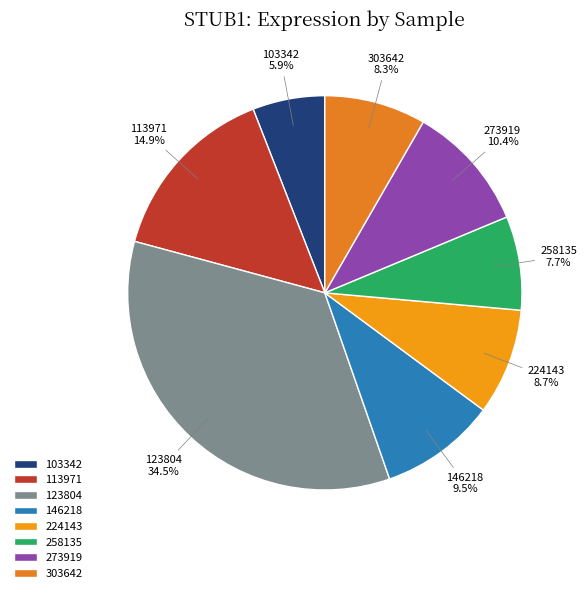

How many segments does this pie chart have?

8